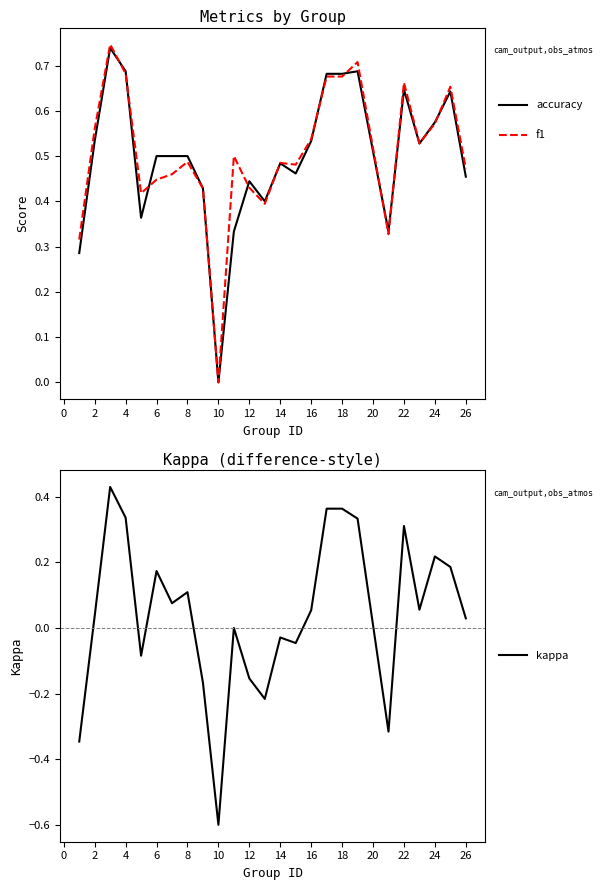

The kappa series shows 0.1 at 22. True or false?

False